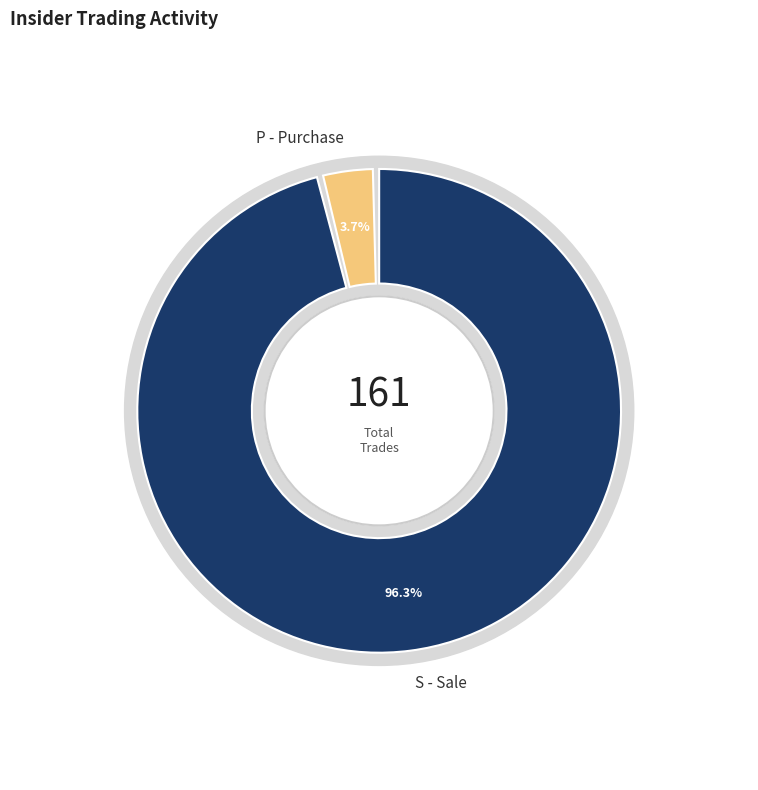

What is the largest slice in the pie chart?

S - Sale